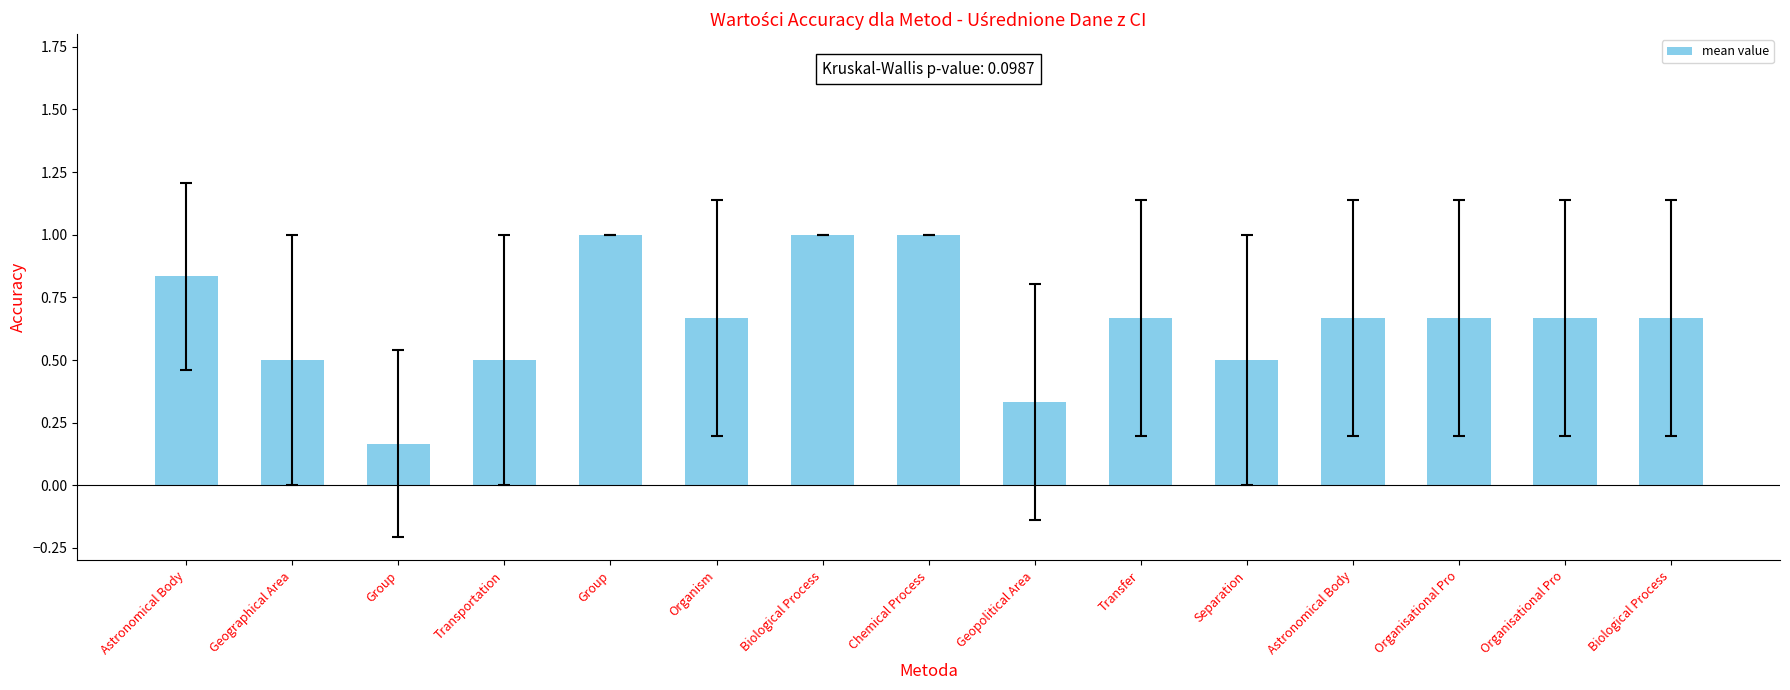

List the labels in order of value, smallest first.

Group, Geopolitical Area, Geographical Area, Transportation, Separation, Organism, Transfer, Astronomical Body, Organisational Pro, Organisational Pro, Biological Process, Astronomical Body, Group, Biological Process, Chemical Process